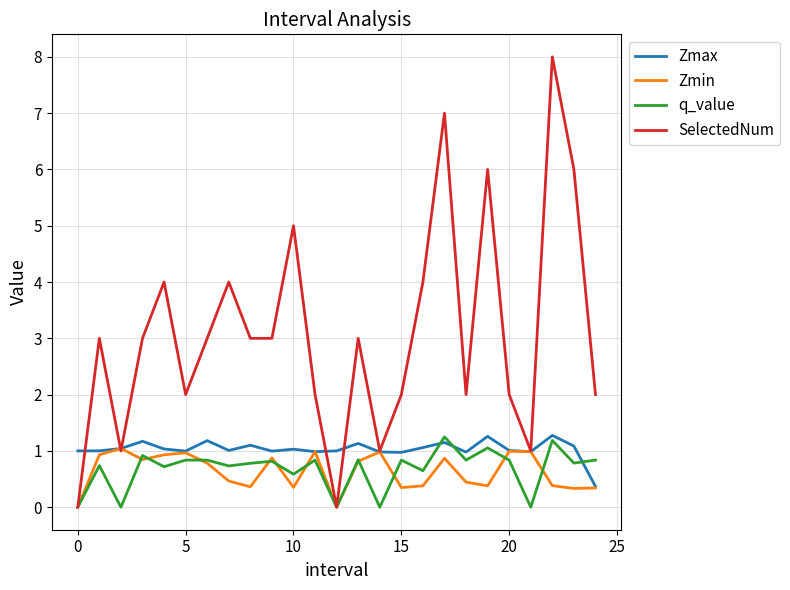

What is the minimum value for Zmax?

0.4